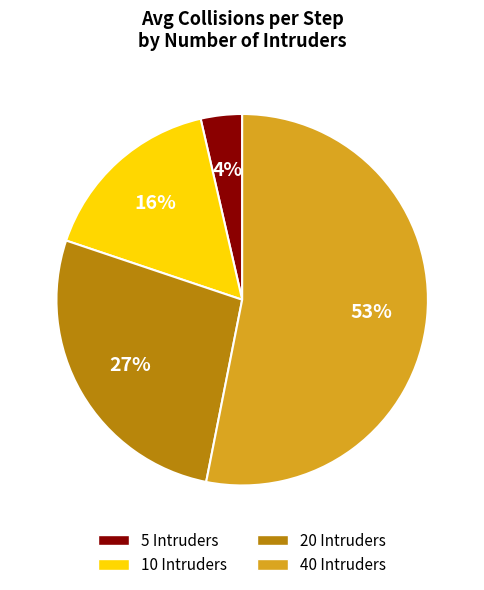

Count the number of slices in the pie.

4